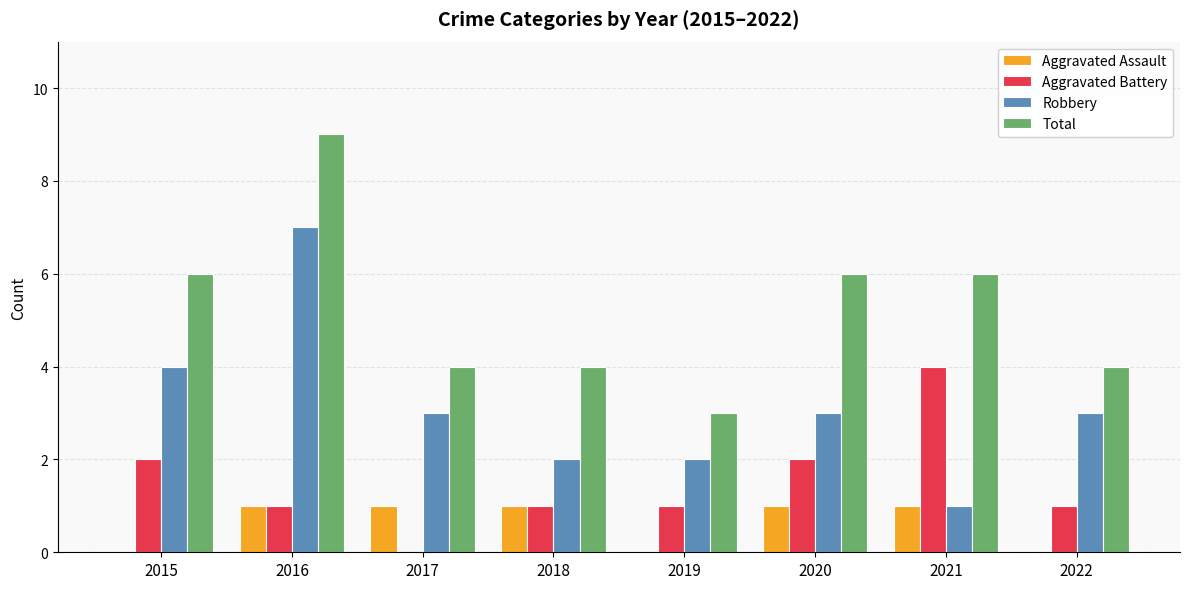

At which label does Aggravated Battery first exceed 1?

2015